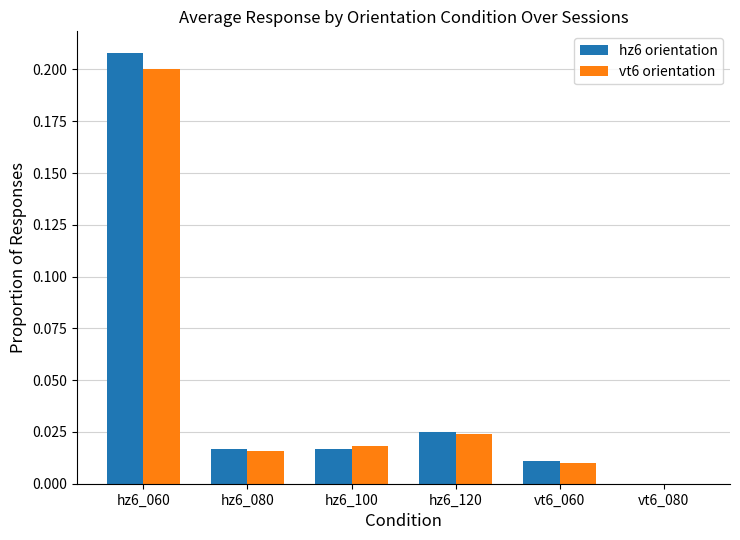

Is it true that hz6 orientation equals 0.0 at hz6_120?

True